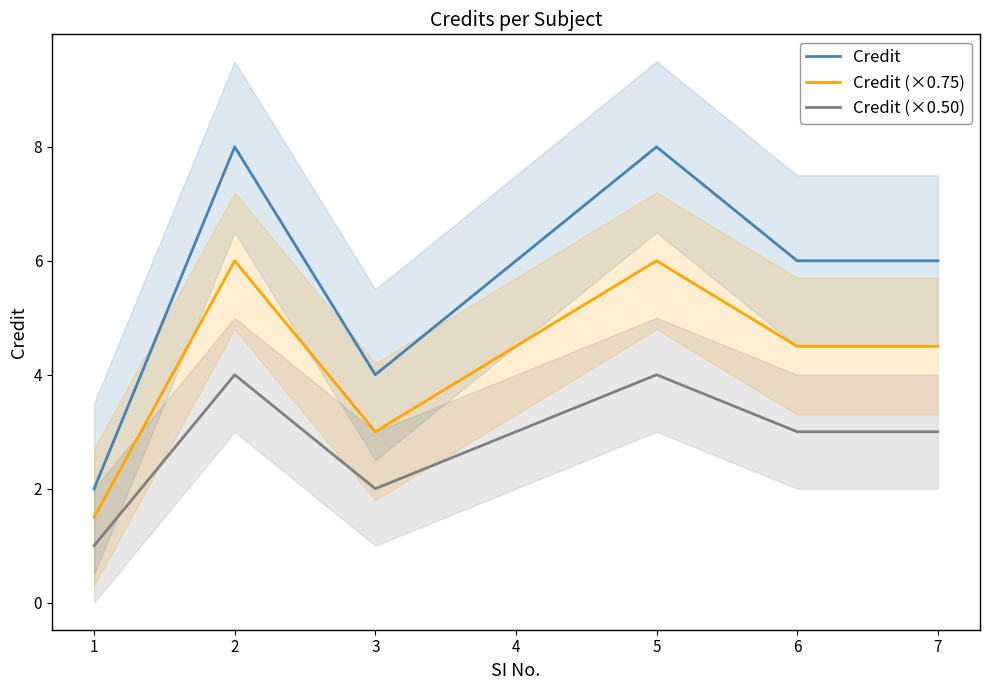

At which category does Credit (×0.75) reach its first local valley?

3